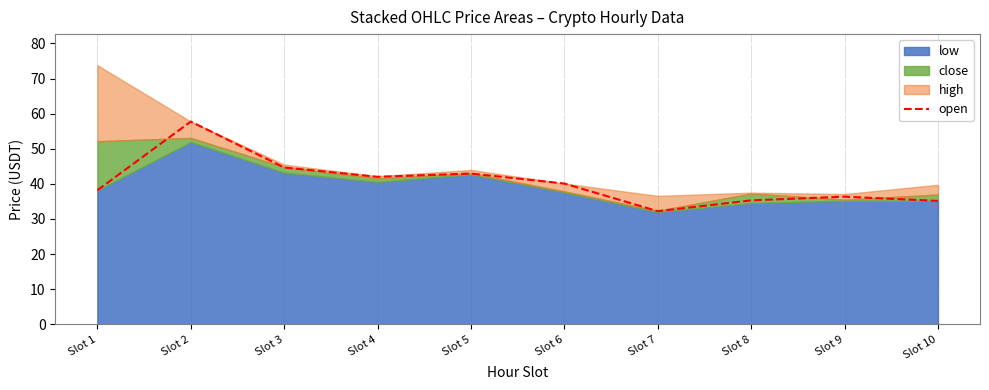

The value of open at Slot 7 is 32.2. True or false?

True